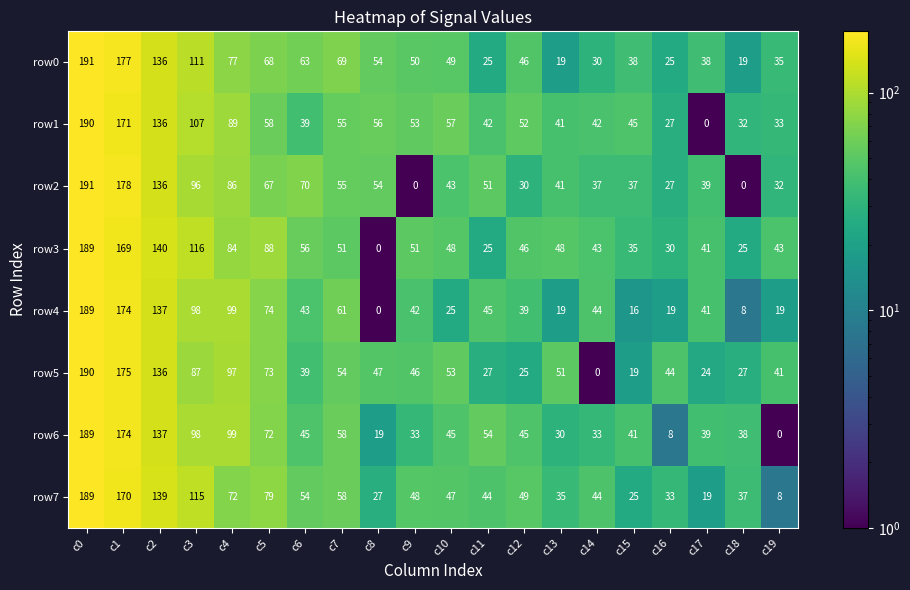

Read the row0 value at c5.

68